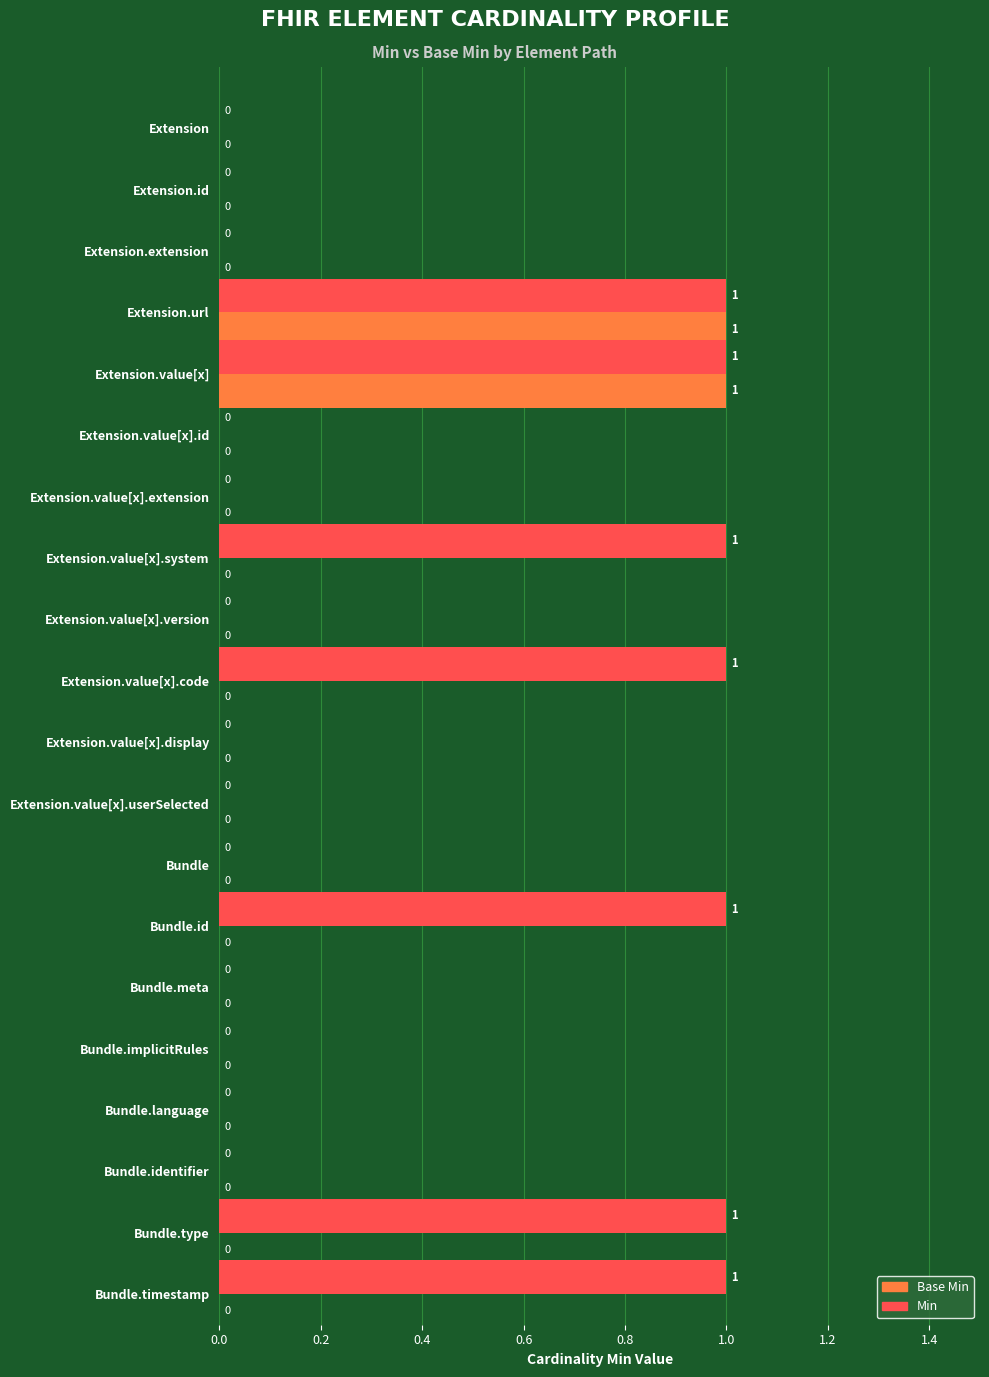

How many Min values are between 0 and 1?

20